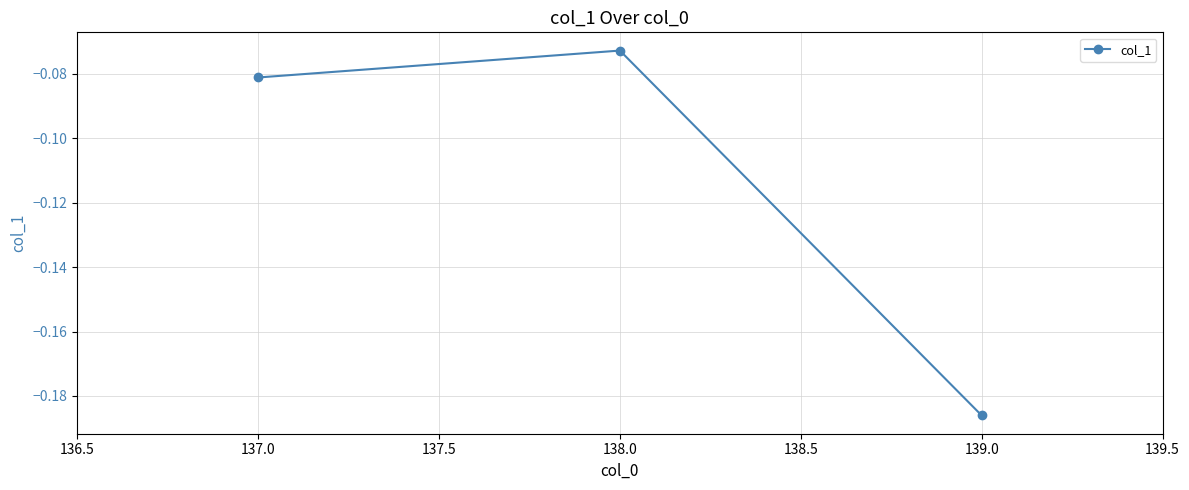

Rank the categories by value from lowest to highest.

139.0, 137.0, 138.0